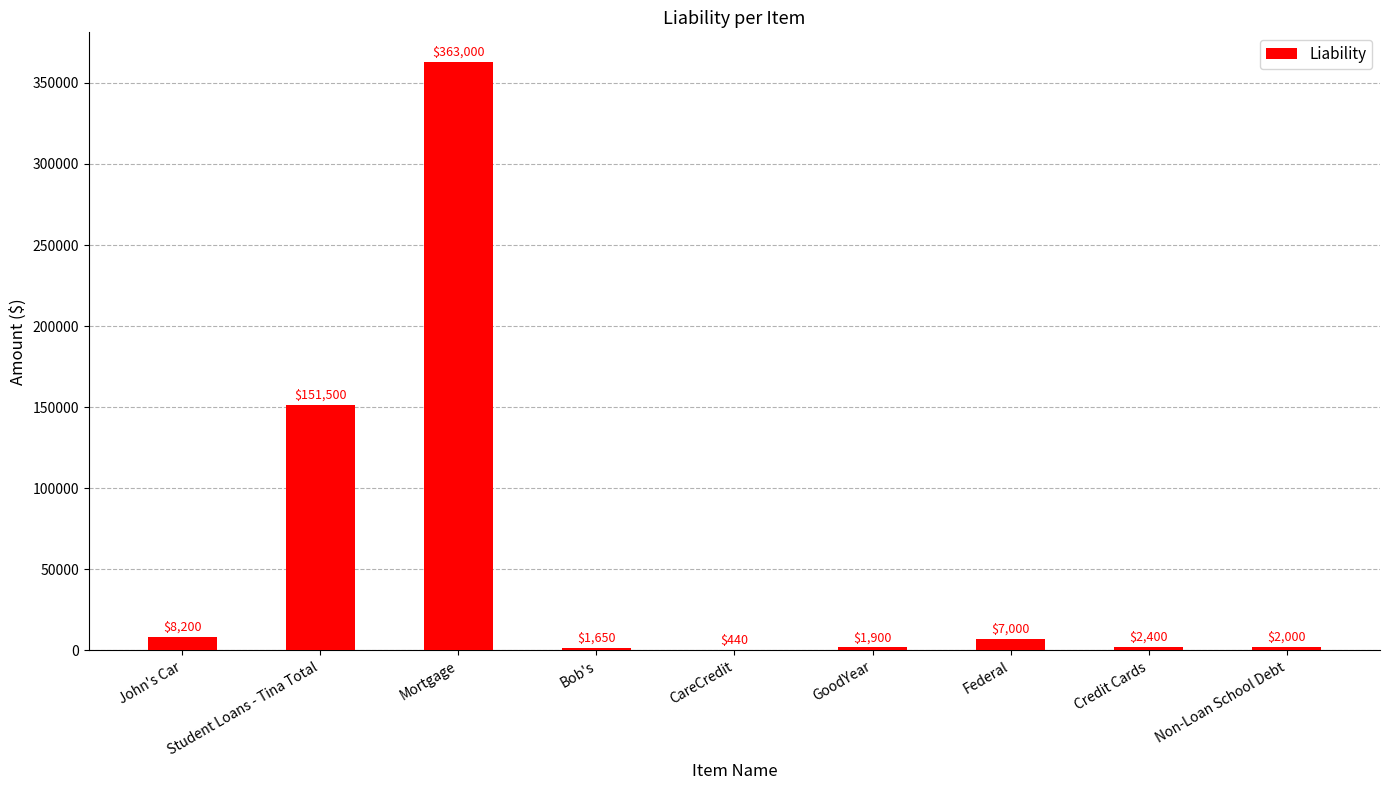

True or false: the data shows 363000 at Mortgage.

True